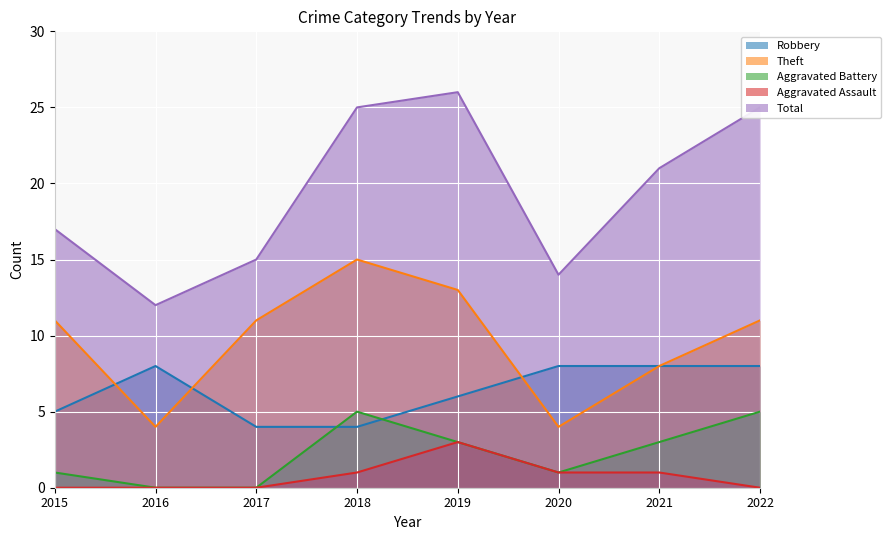

What are all the series names shown in the legend?

Robbery, Theft, Aggravated Battery, Aggravated Assault, Total